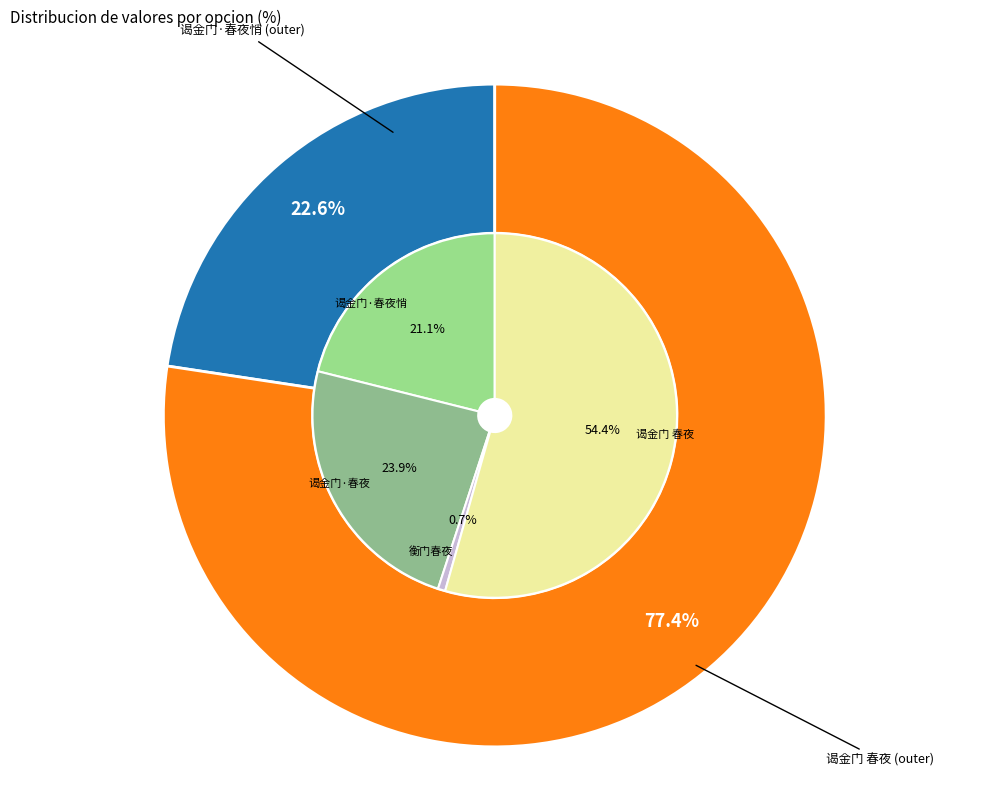

How many segments does this pie chart have?

6